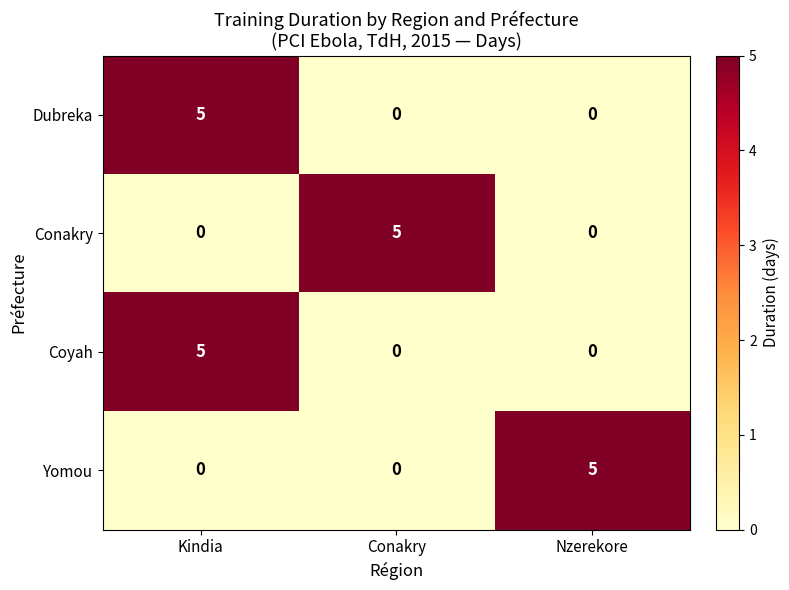

At which category is the sum across all series the highest?

Kindia